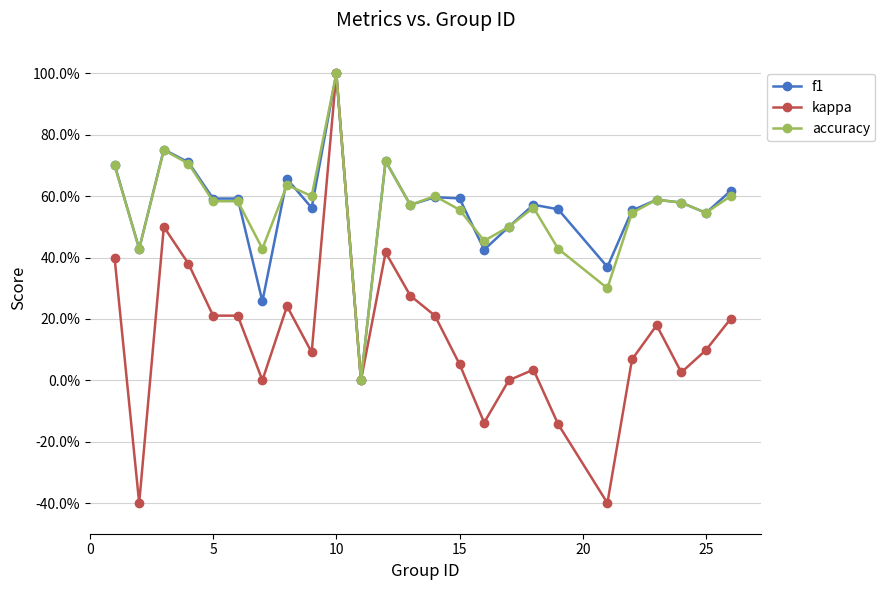

What are all the series names shown in the legend?

f1, kappa, accuracy